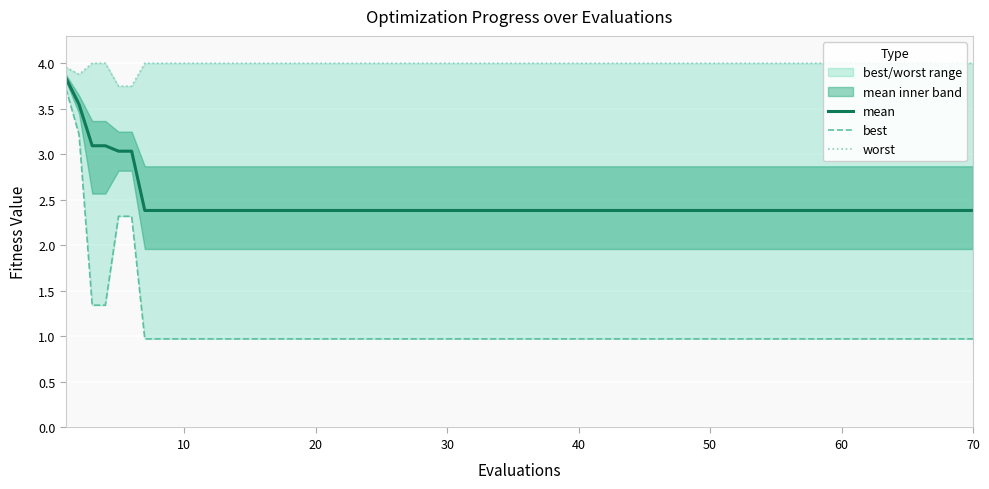

What is the difference between the maximum and minimum values in the worst series?

0.3